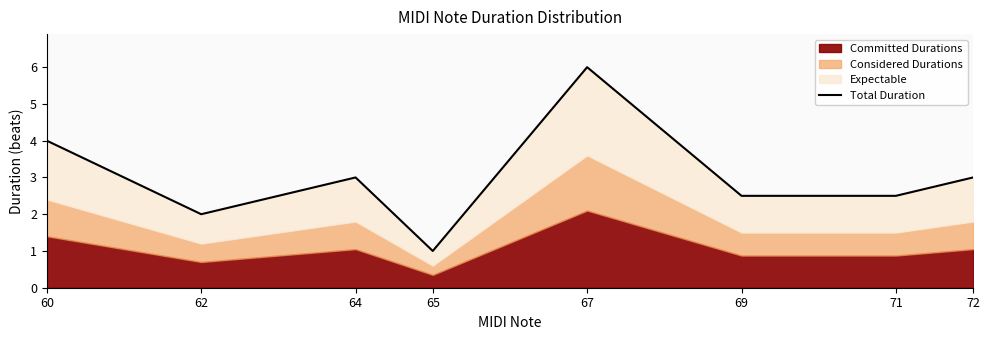

List the labels in order of value, largest first.

67, 60, 64, 72, 69, 71, 62, 65